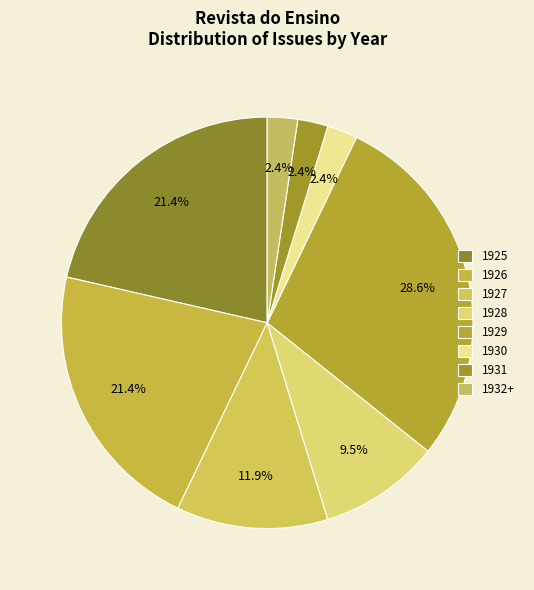

Do 1931 and 1925 together represent more than half of the pie?

No